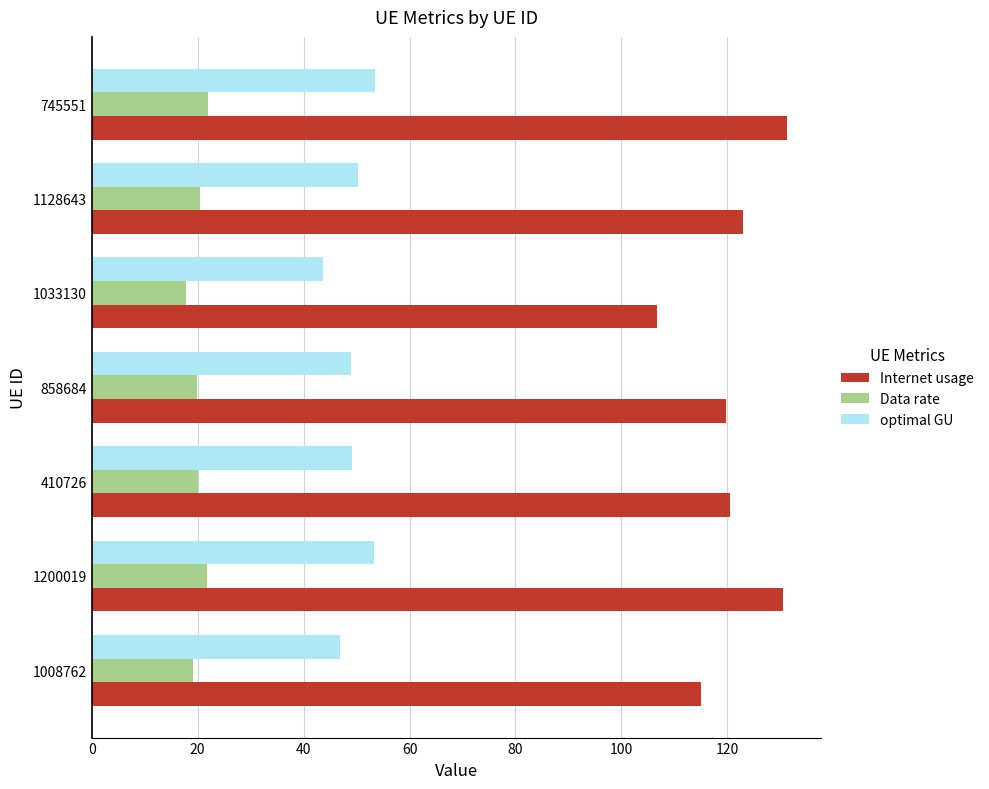

What are all the series names shown in the legend?

Internet usage, Data rate, optimal GU